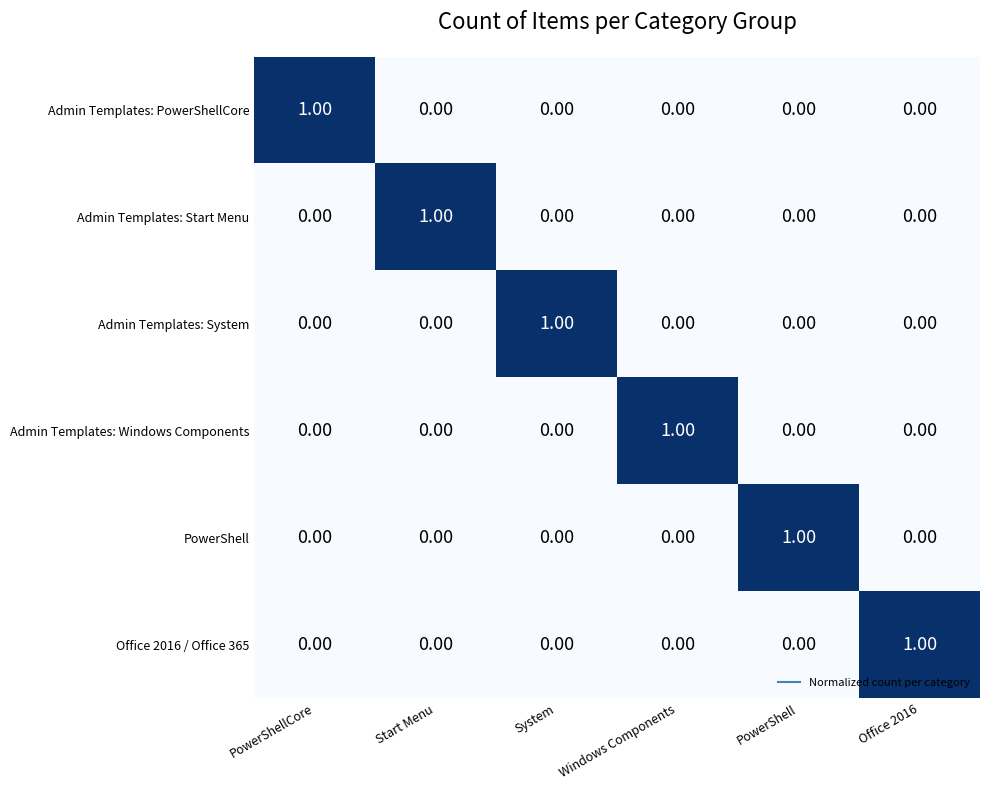

Is the value of PowerShell at Start Menu greater than the value of Admin Templates: Windows Components at Windows Components?

No